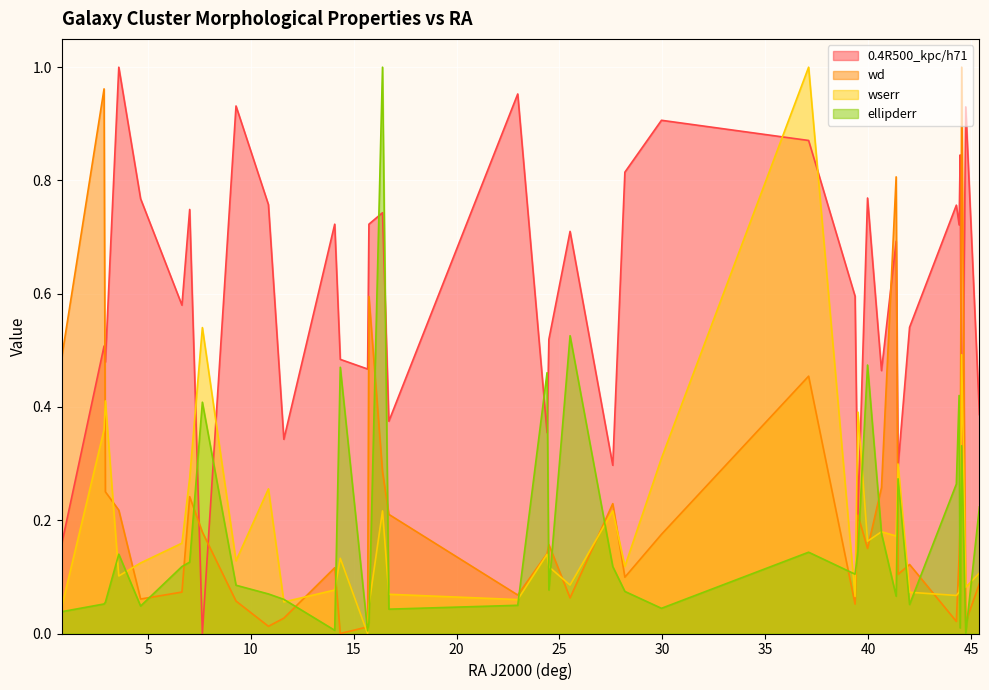

After their last crossing, which series has the higher values: wd or 0.4R500_kpc/h71?

0.4R500_kpc/h71